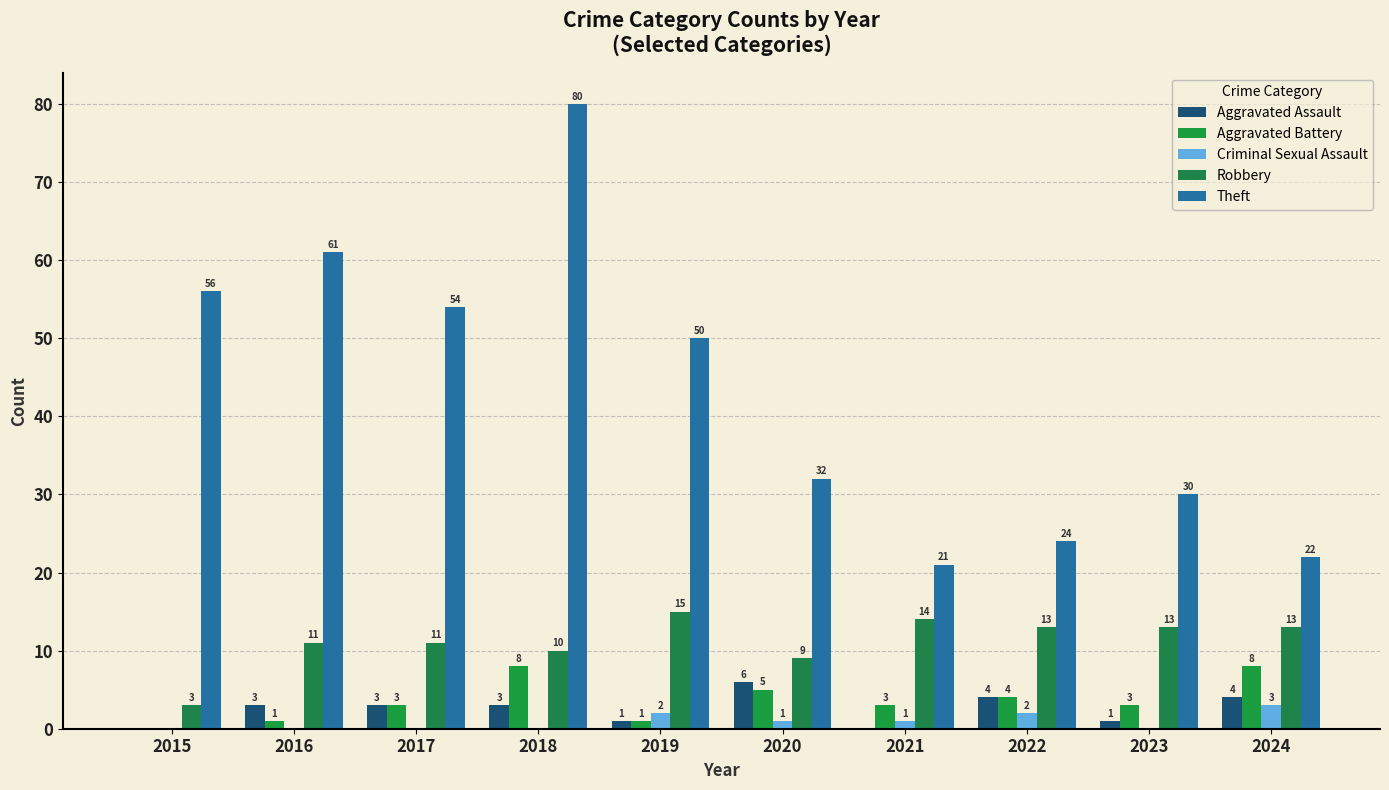

What is the value of the Aggravated Assault bar at the 2nd from the left?

3